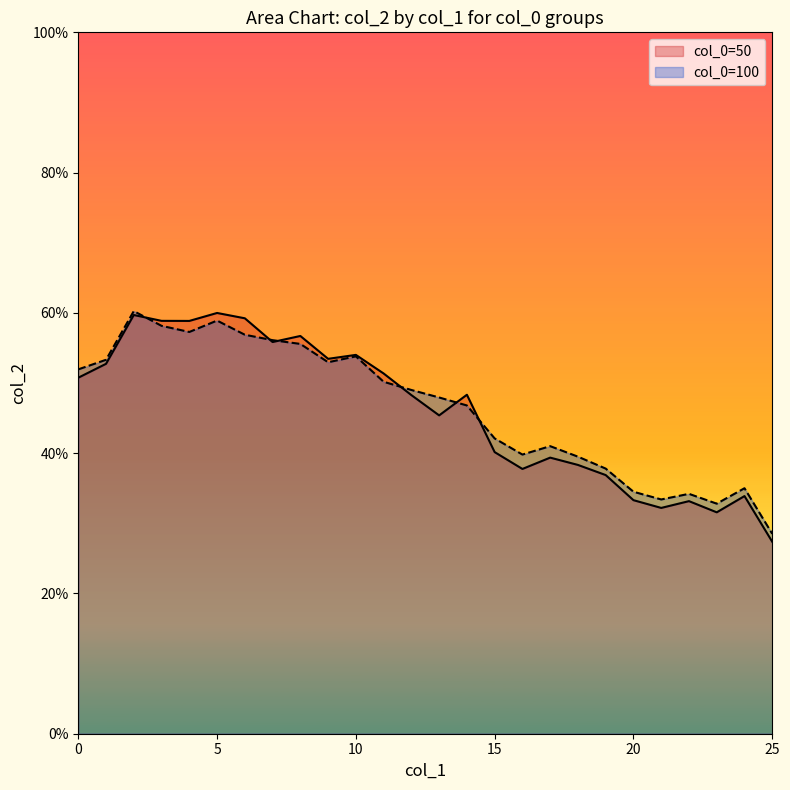

Does the chart display data point markers on the line(s)?

No